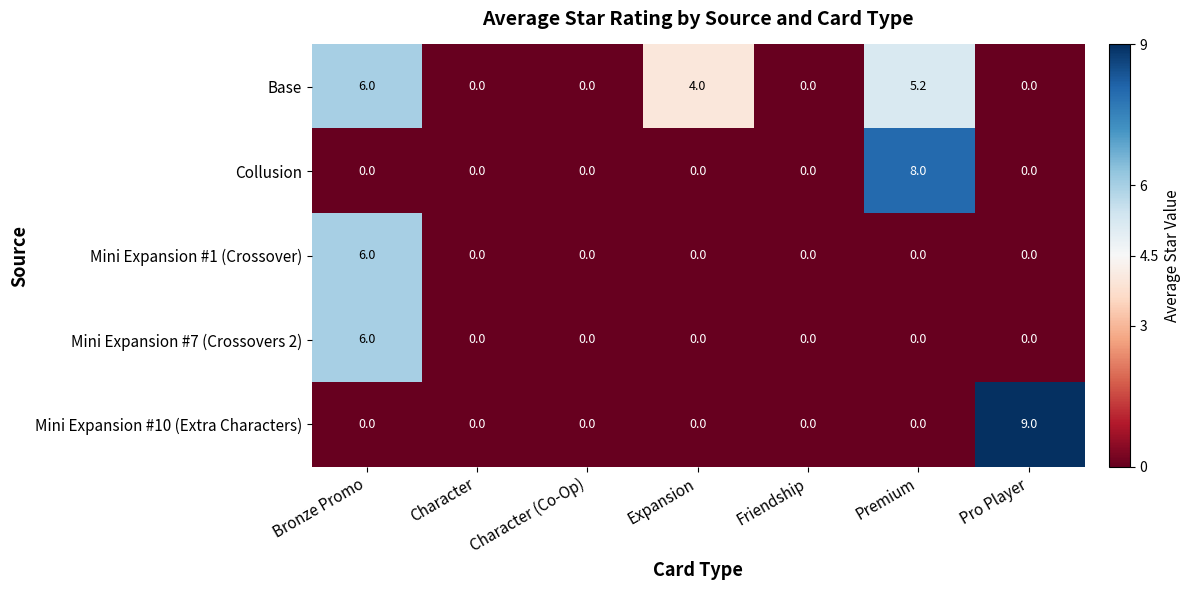

The value of Mini Expansion #7 (Crossovers 2) at Pro Player is 0.0. True or false?

True